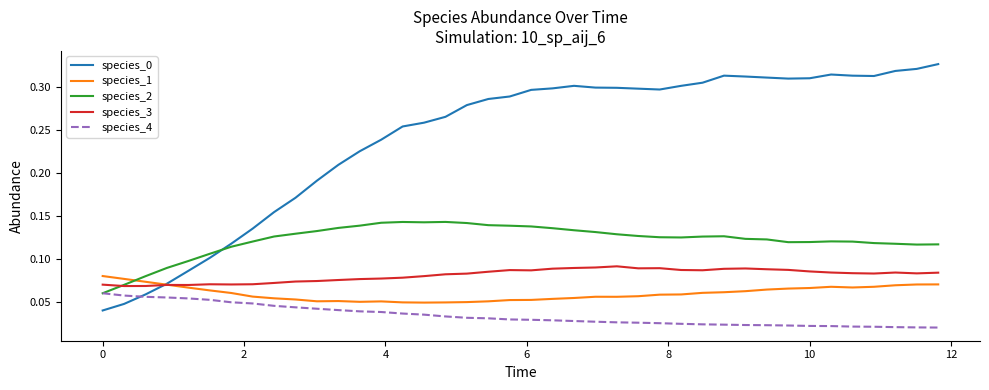

True or false: species_4 and species_1 intersect in this chart.

False